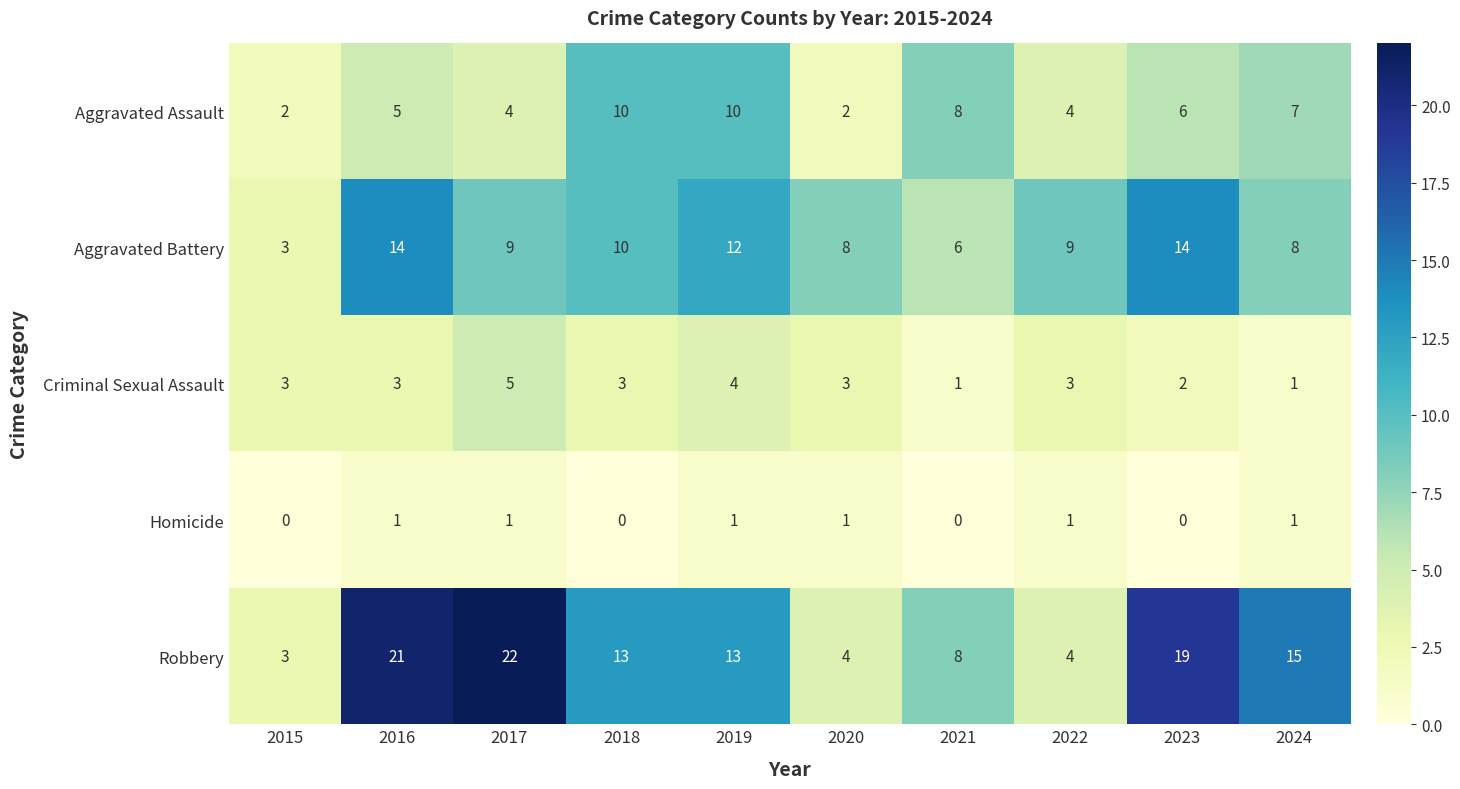

What is the average value of the Robbery series?

12